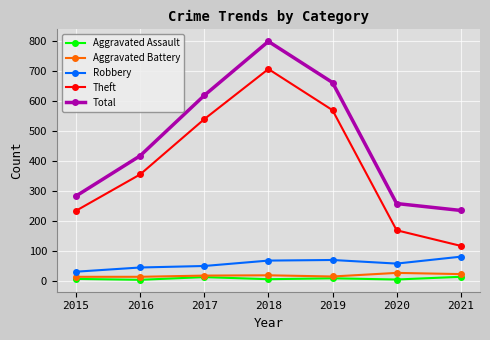

What is the sum of all Aggravated Battery values?

123